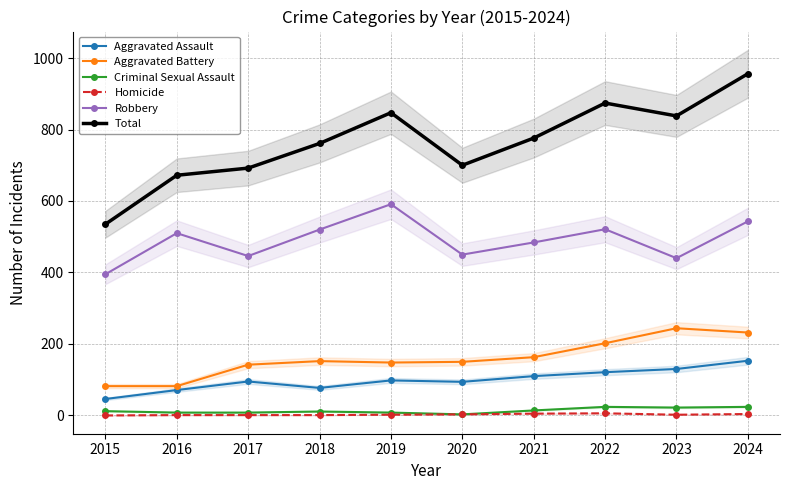

True or false: Criminal Sexual Assault and Aggravated Battery cross at least once.

False